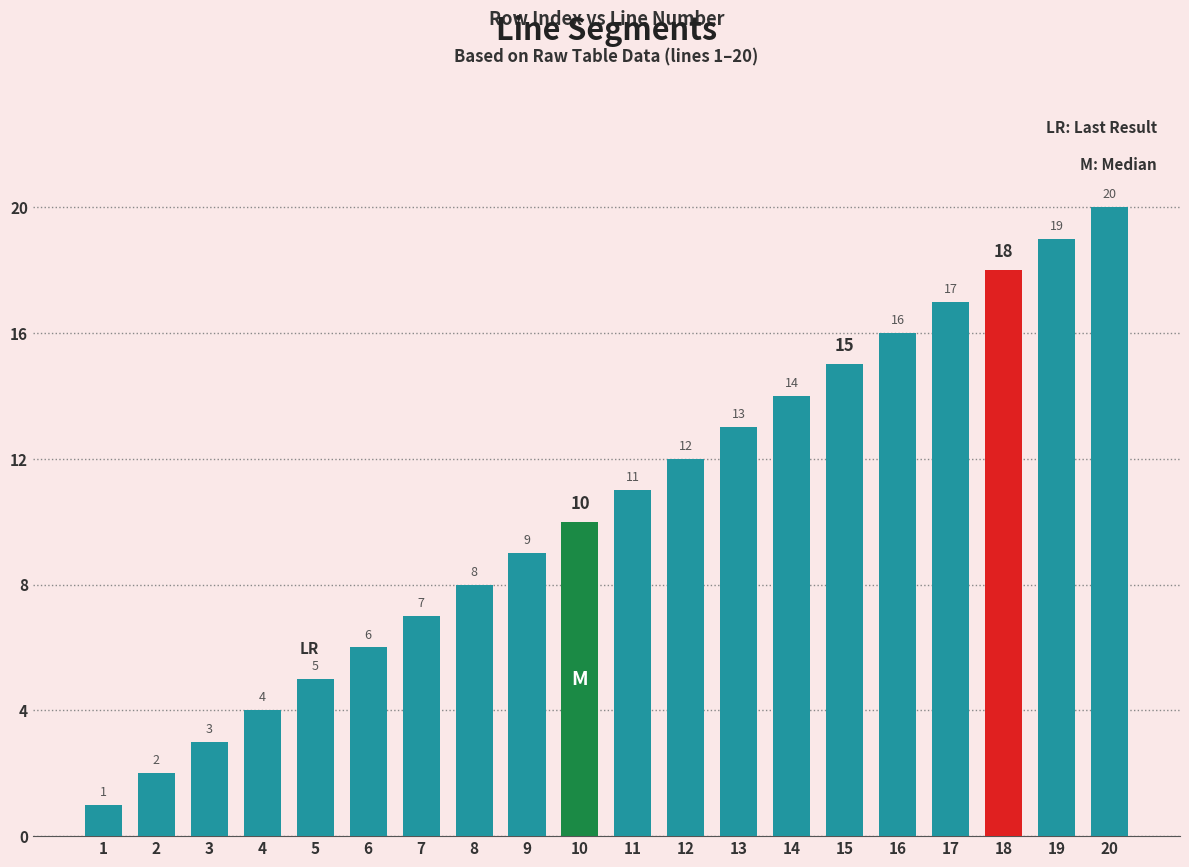

What is the change in value from 5 to 13?

+8